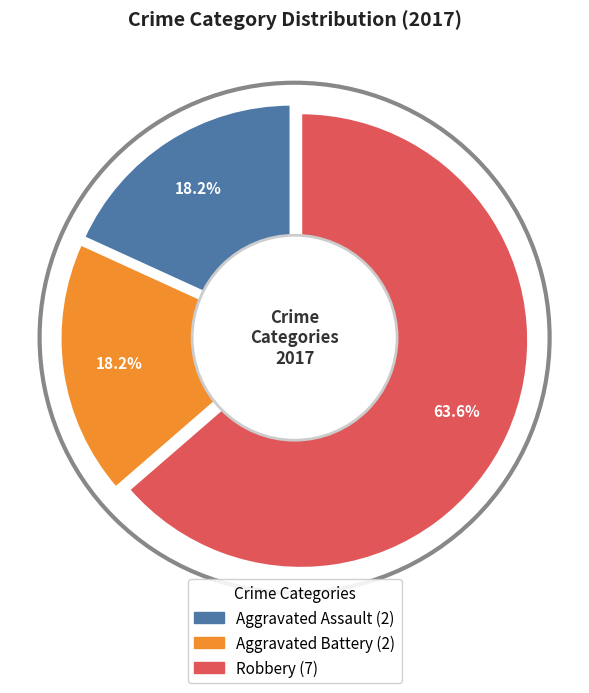

True or false: Robbery accounts for 64% of the total.

True